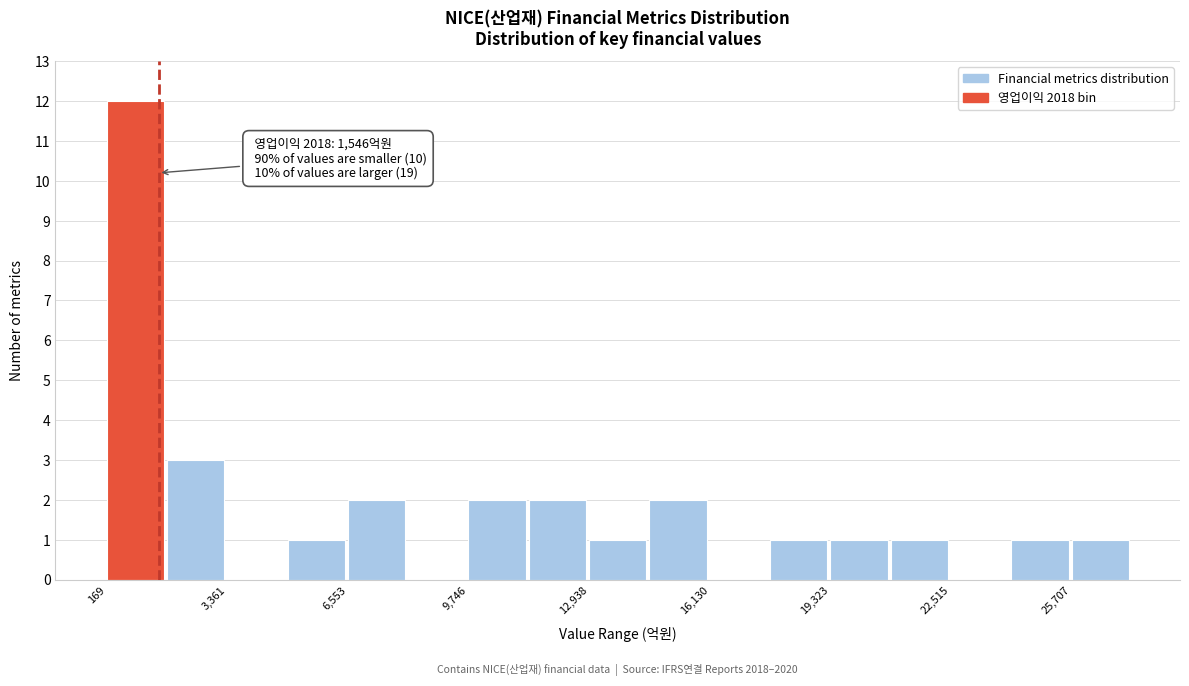

Read against the x-axis, roughly where is the centre of the tallest bar?

1000